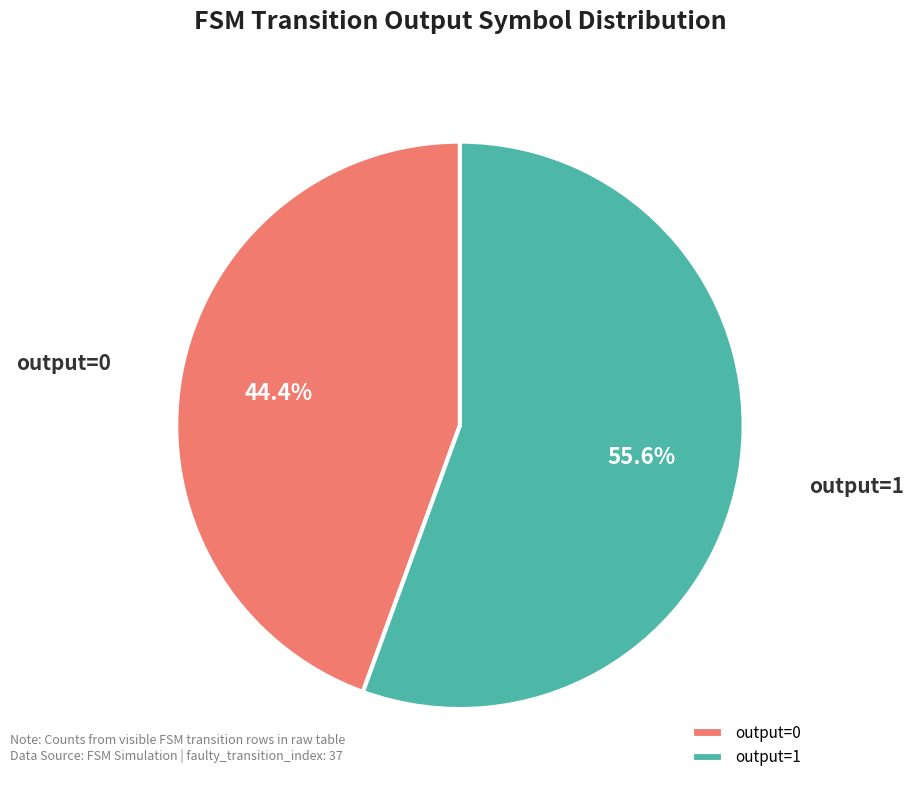

How many segments does this pie chart have?

2